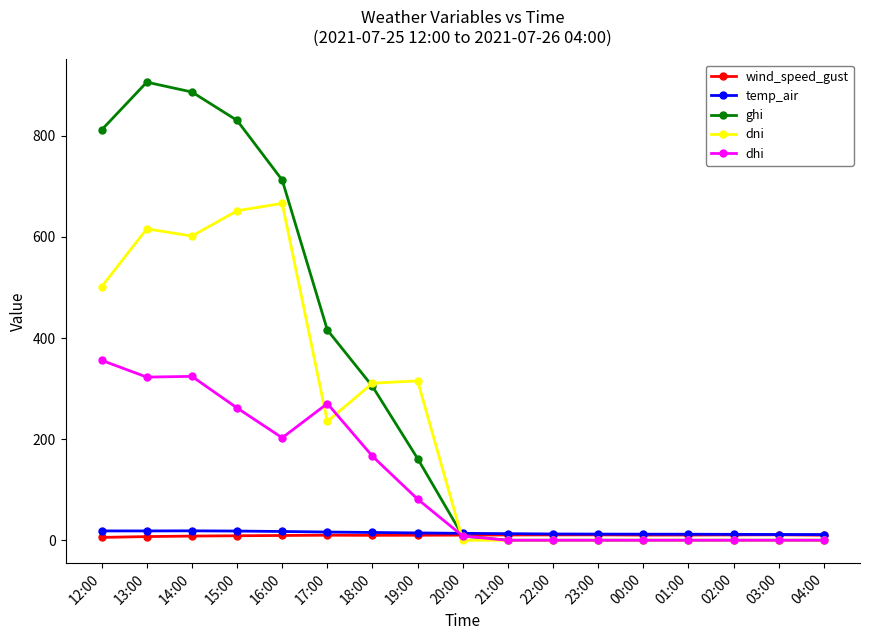

What is the difference between the second highest and second lowest values in the ghi series?

886.6